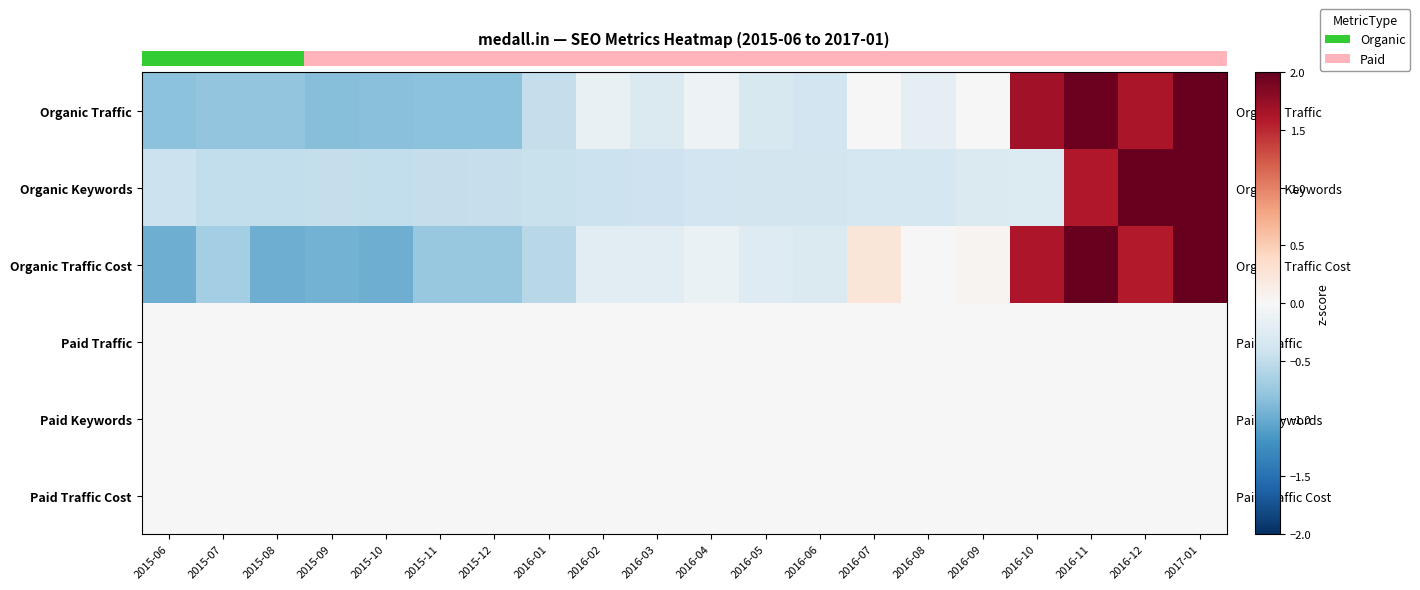

What is the minimum value shown in the chart?

-1.0